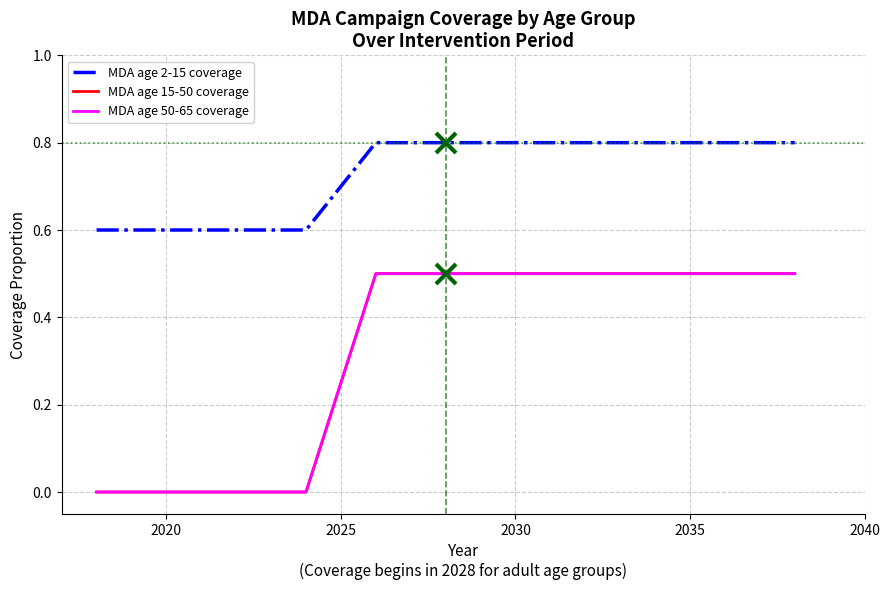

Is this an area chart (filled region under the line)?

No